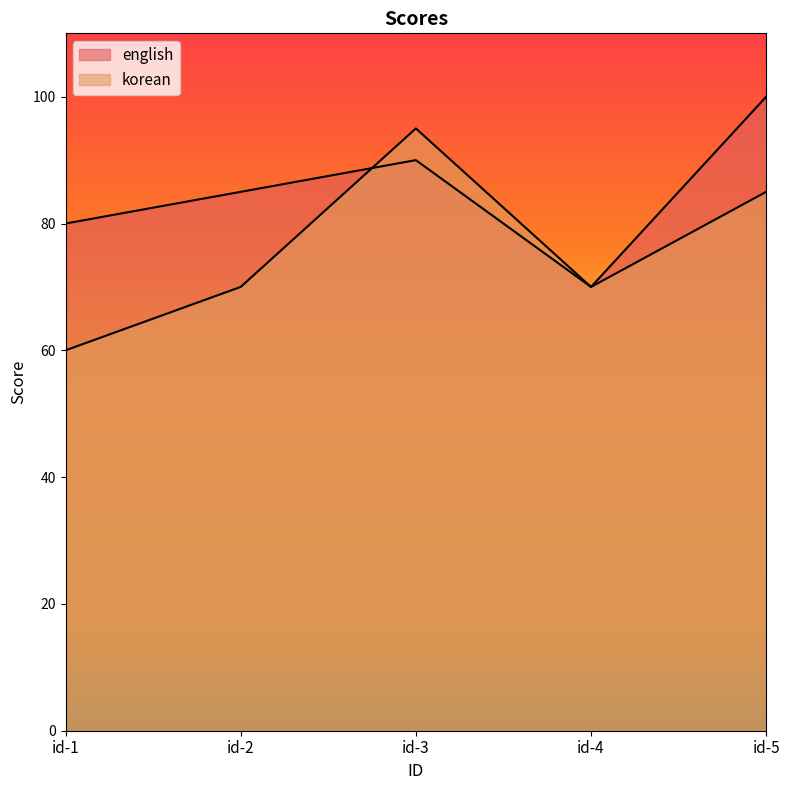

In english, how many points are lower than both neighbors (excluding endpoints)?

1